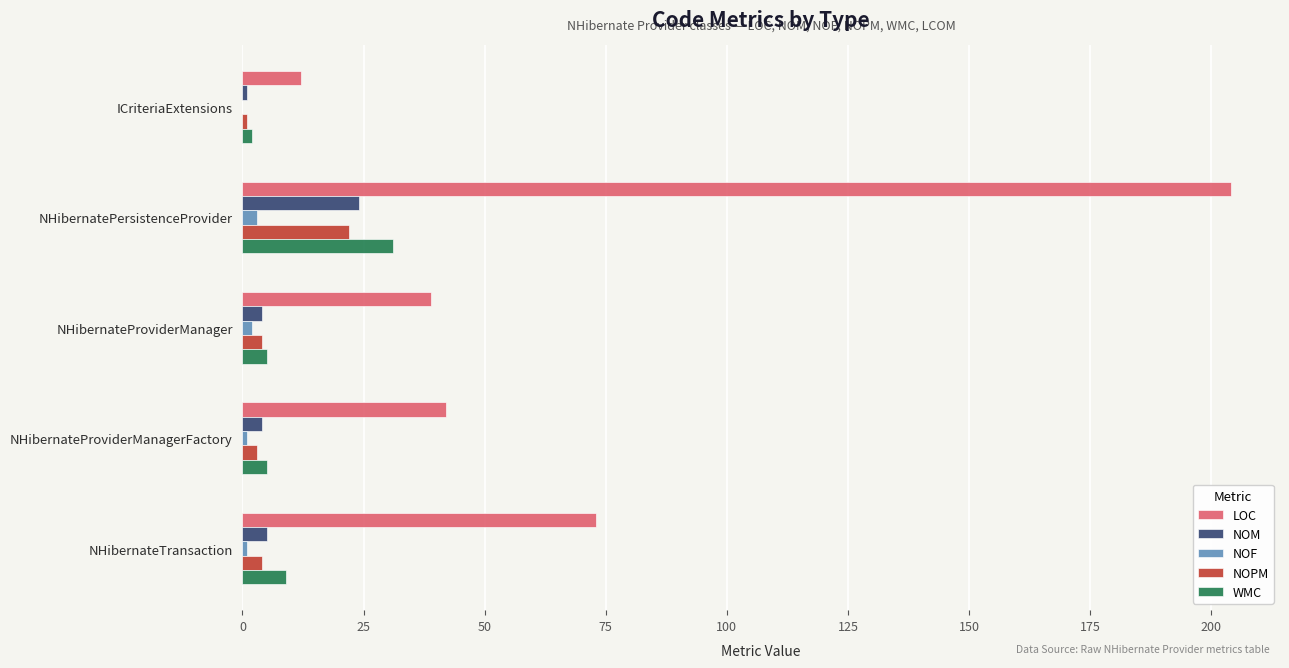

Which series has the largest total across all categories?

LOC